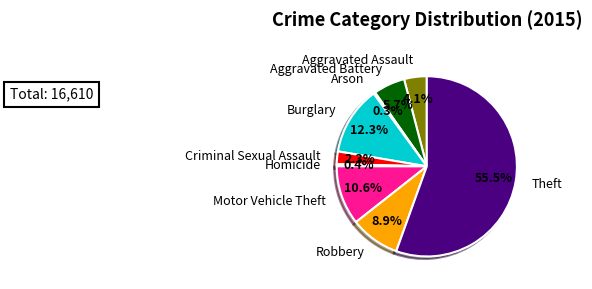

Is it true that Theft is 41% of the pie?

False